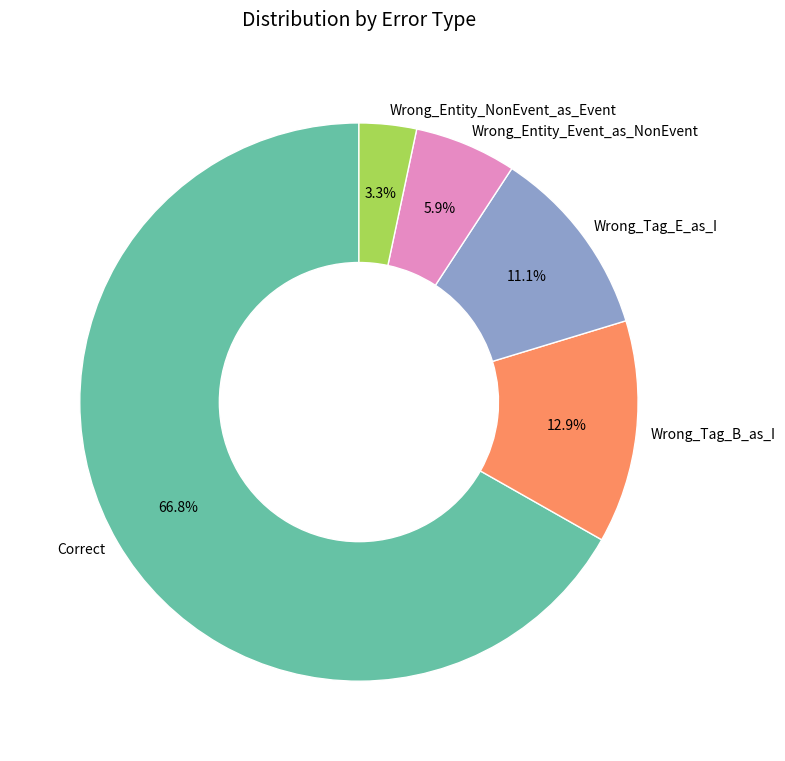

True or false: Wrong_Entity_Event_as_NonEvent accounts for 6% of the total.

True